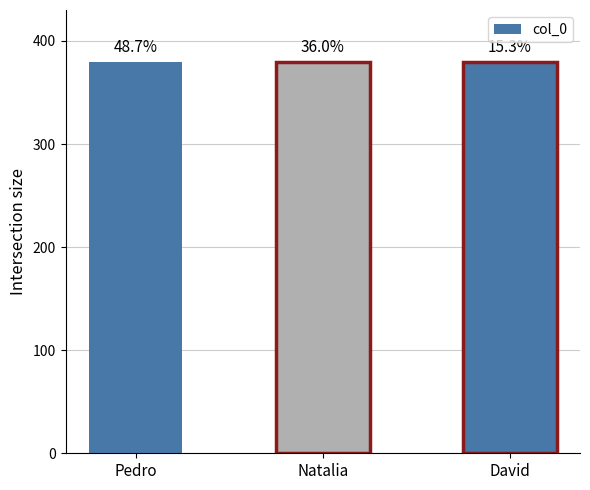

Are the bars horizontal?

No